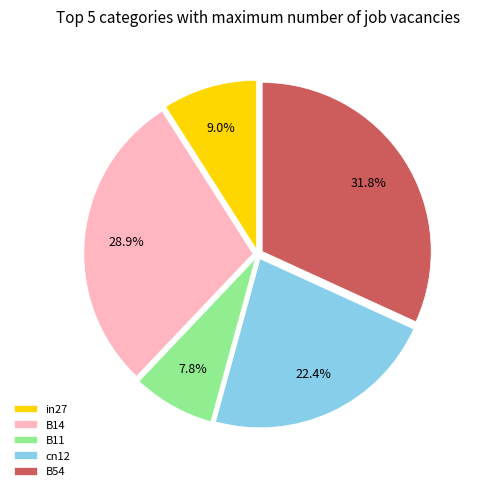

Rank the categories by value from lowest to highest.

B11, in27, cn12, B14, B54